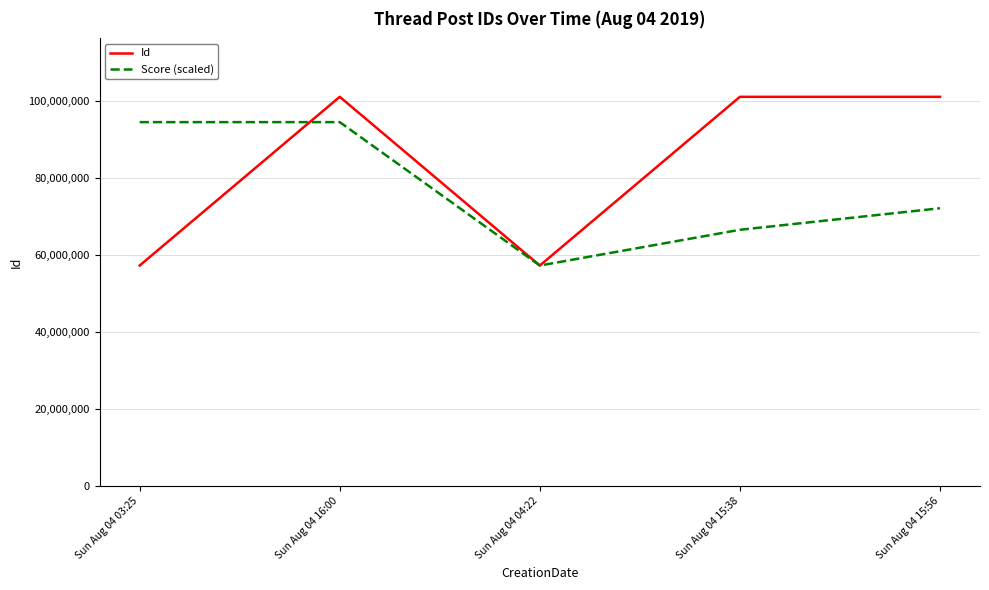

What is the minimum value shown in the chart?

57343556.0